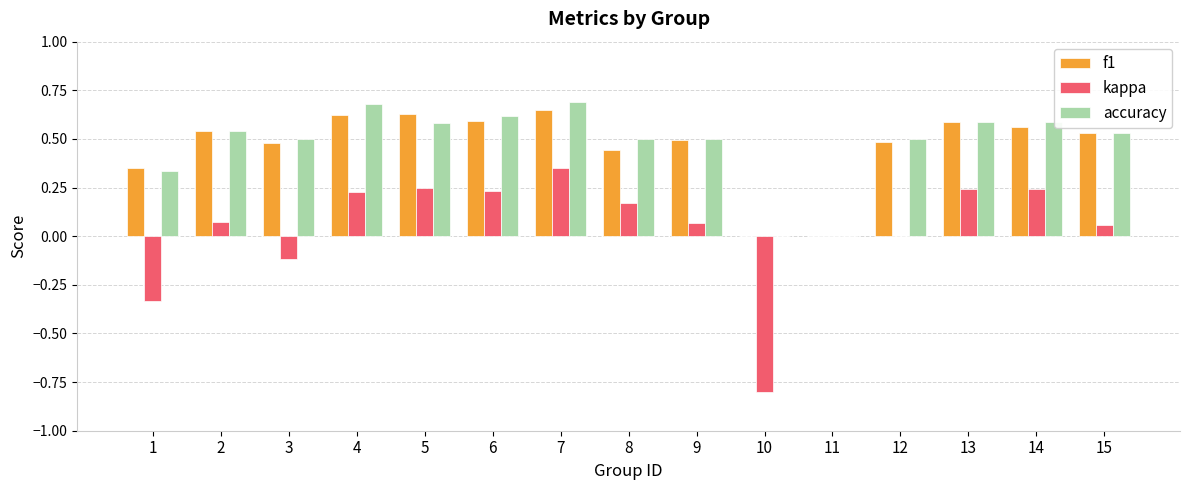

The value of kappa at 3 is -0.1. True or false?

True